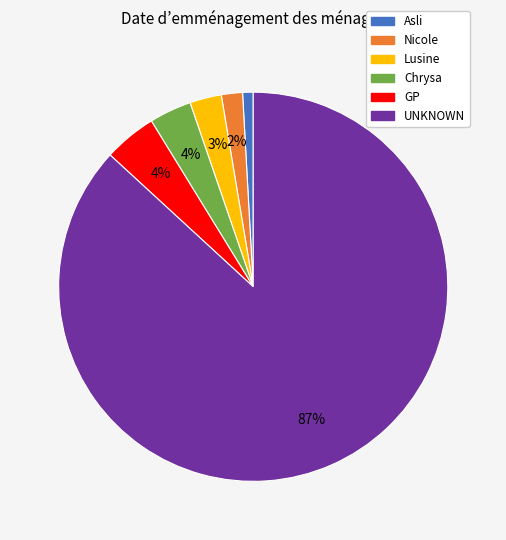

True or false: GP accounts for 17% of the total.

False